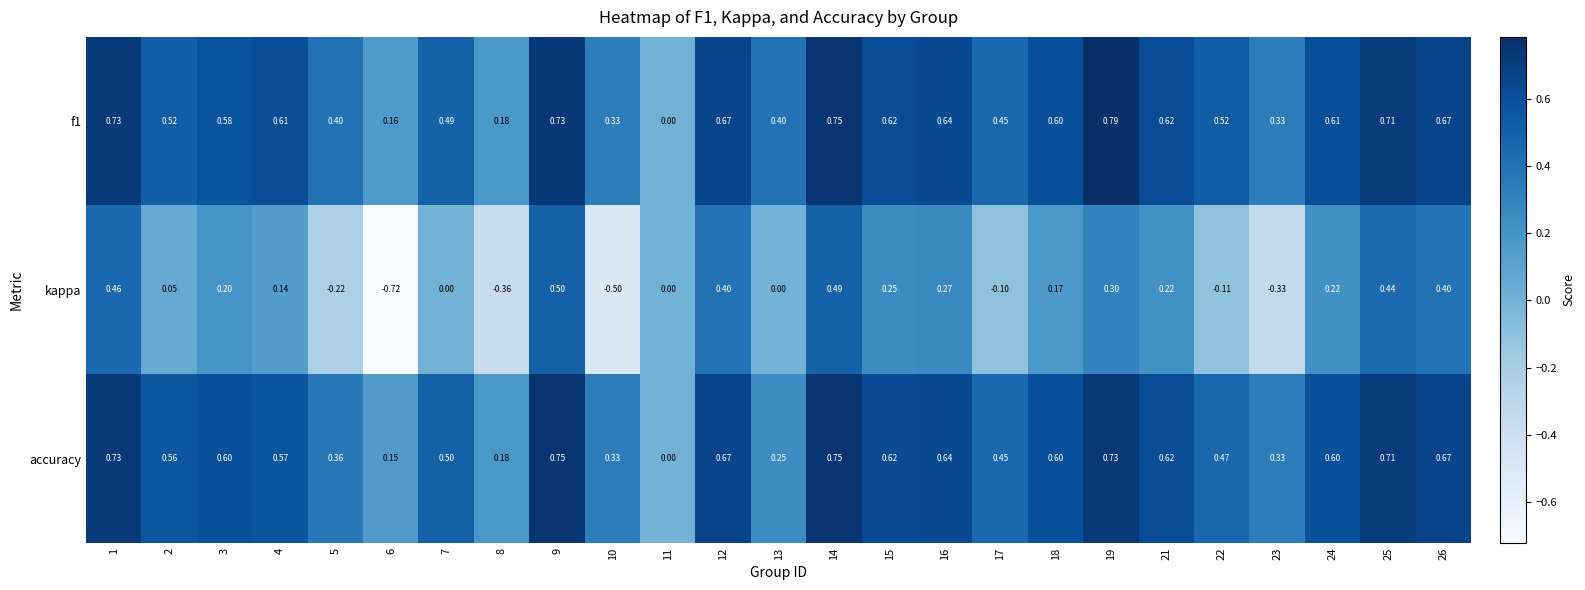

How many categories are shown in the chart?

25